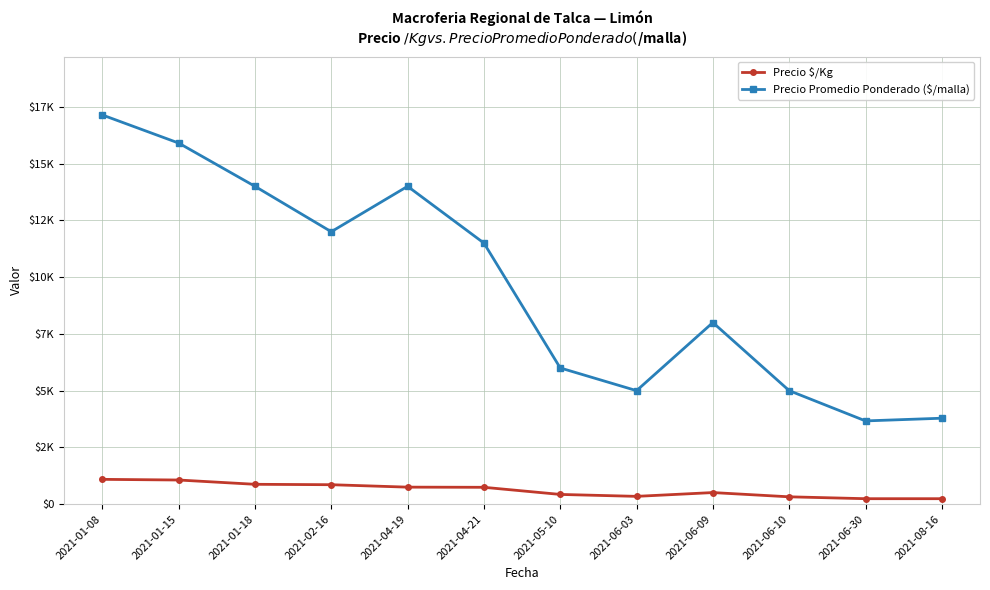

What is the difference between the highest and lowest values at 2021-01-08?

16050